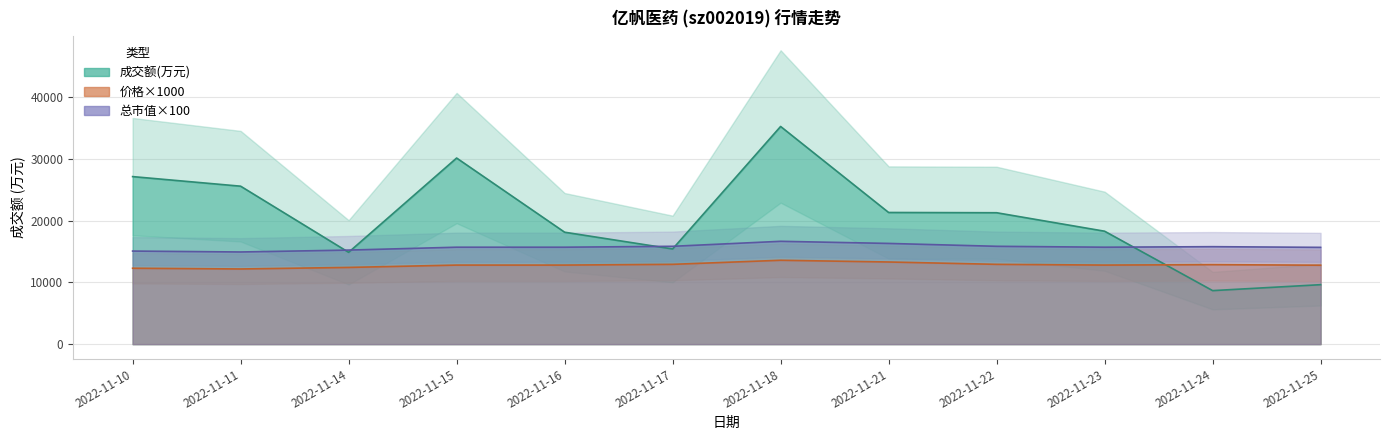

At which category is the sum across all series the highest?

2022-11-18